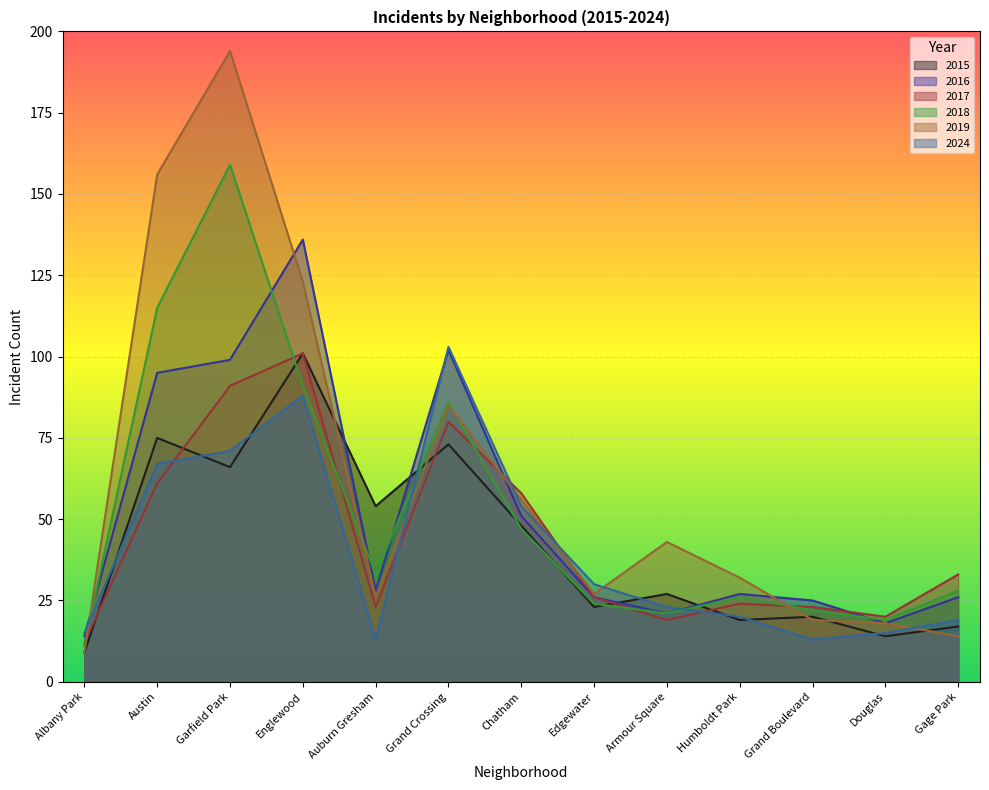

What is the value of the 2019 point at the 9th from the left?

43